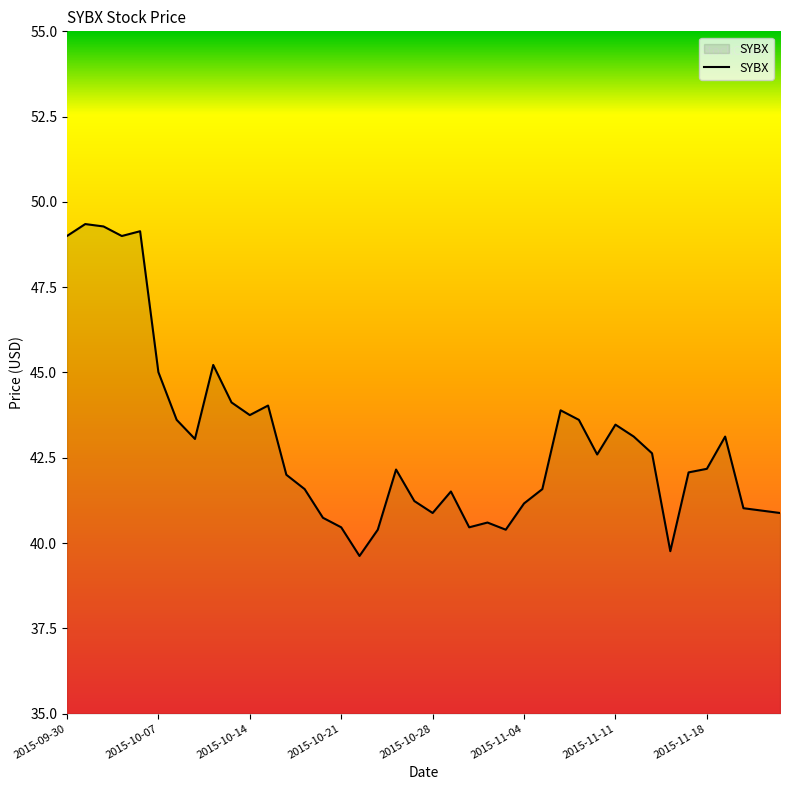

What is the maximum value shown in the chart?

49.3